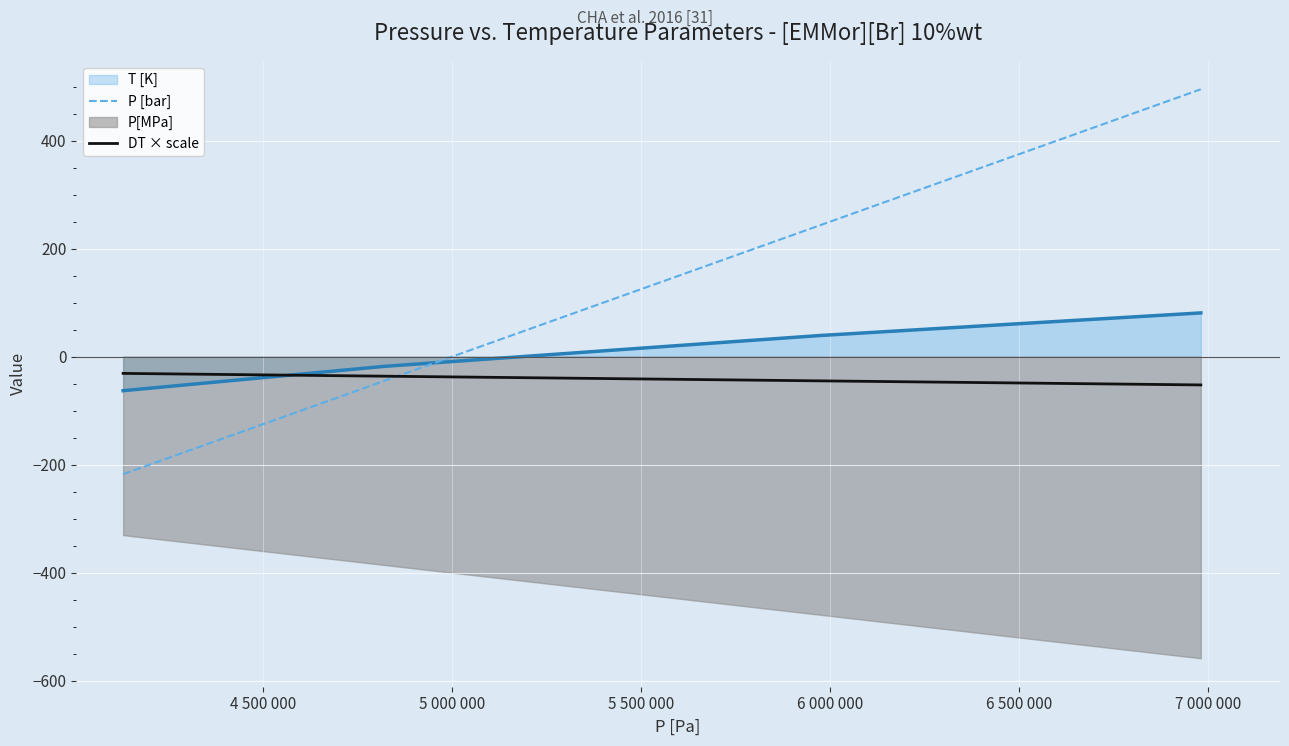

True or false: P [bar] and T [K] intersect in this chart.

True